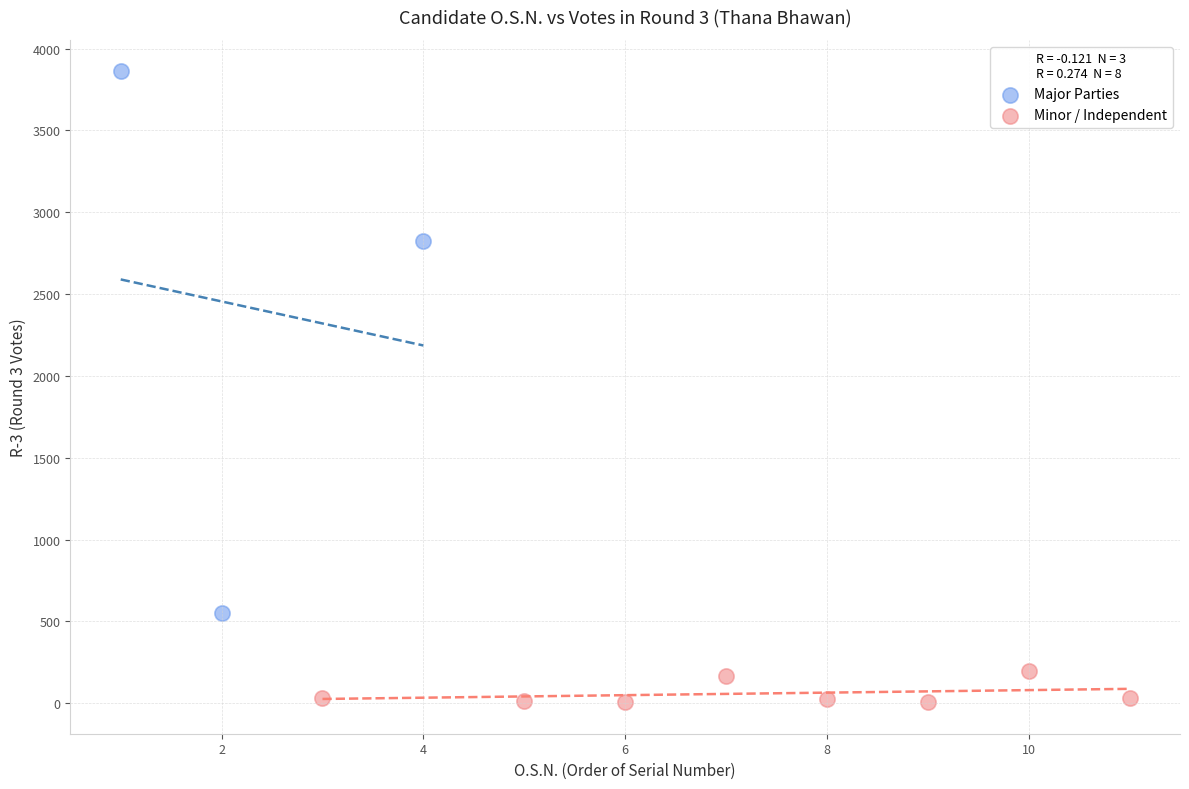

What are all the series names shown in the legend?

Major Parties, Minor / Independent